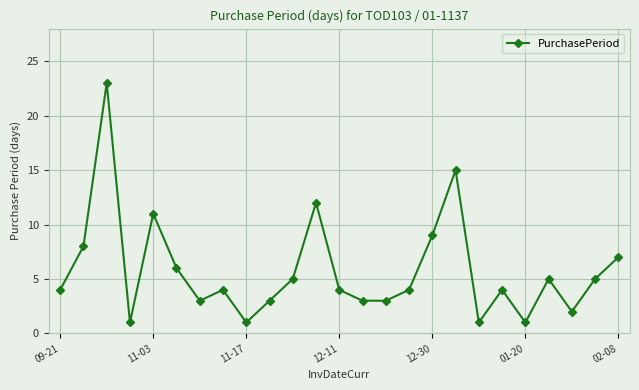

What is the greatest value displayed?

23